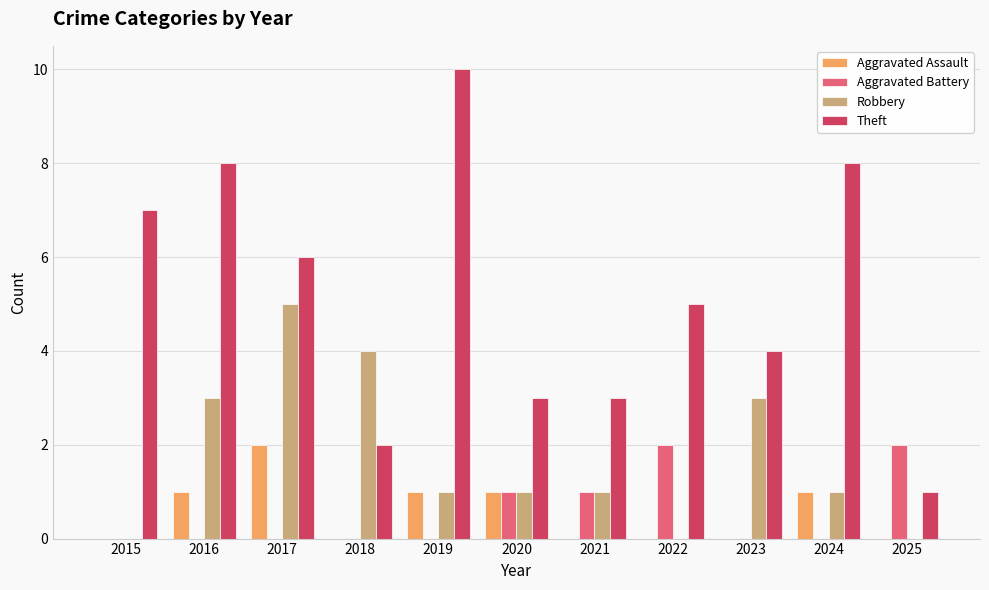

Which series has the largest range (max minus min)?

Theft